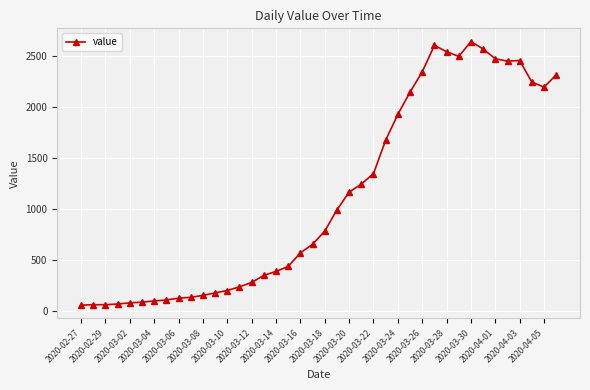

What is the difference between the maximum and minimum values?

2579